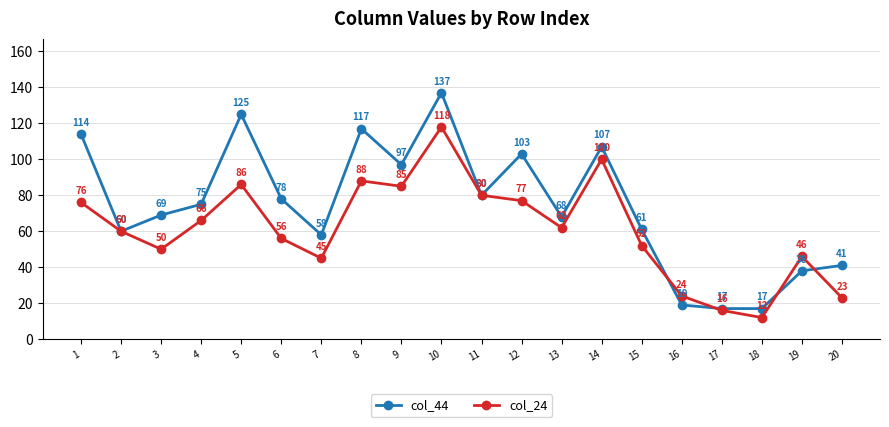

At which label does col_44 first exceed 75?

1